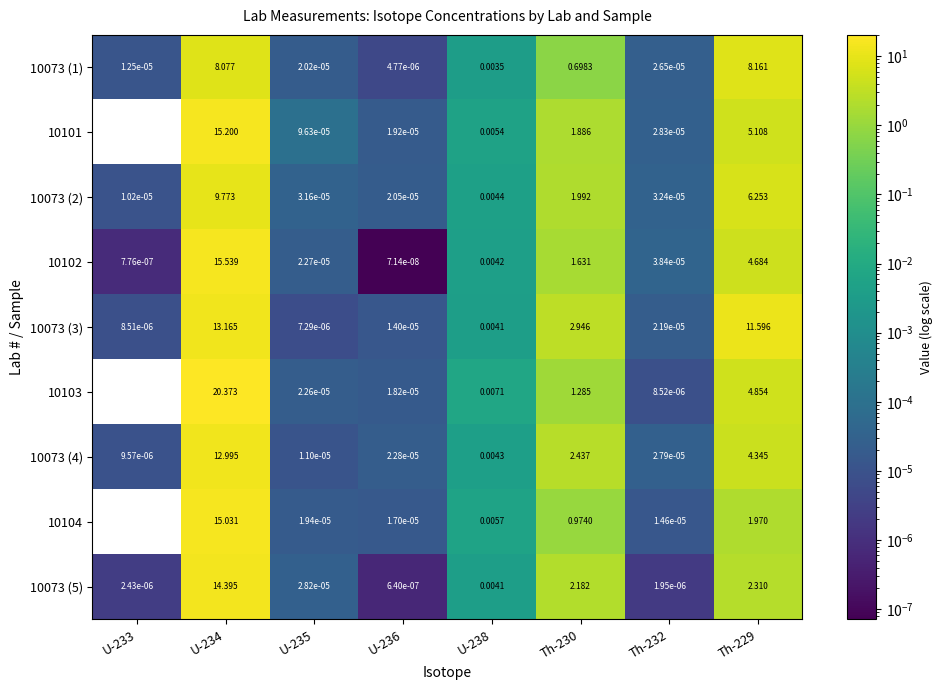

True or false: 10073 (5) has a value of 0.0 at U-238.

True